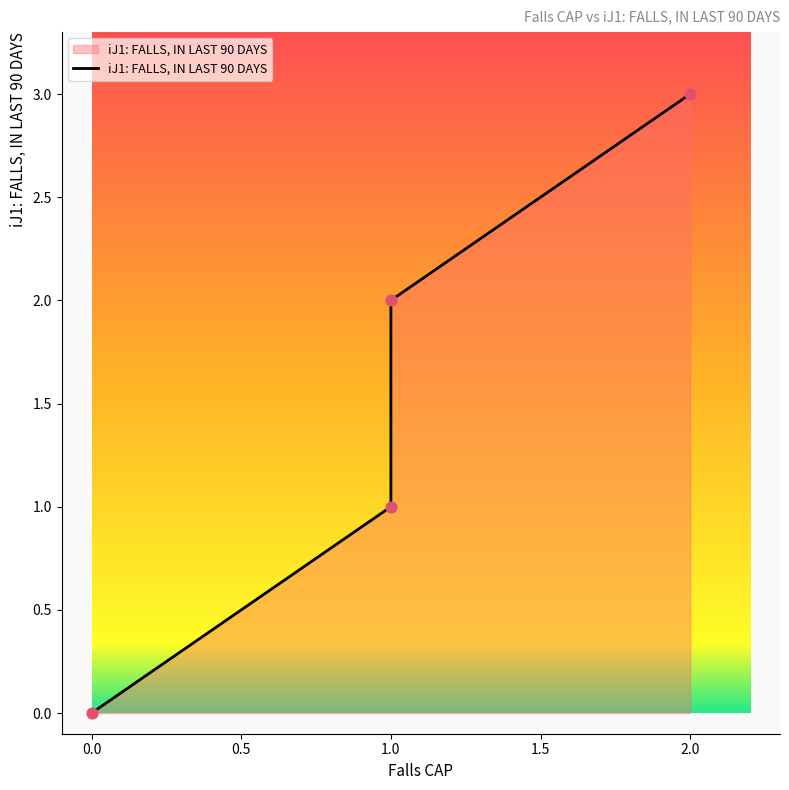

Approximately how many times larger is the value at 2.0 compared to 1.0?

1.5